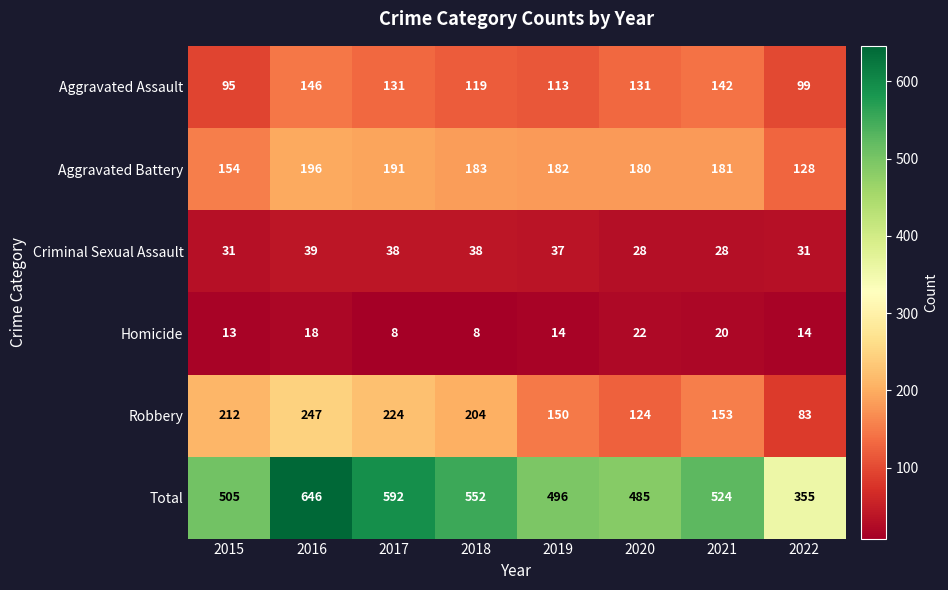

What is the difference between the Robbery values at 2021 and 2016?

94